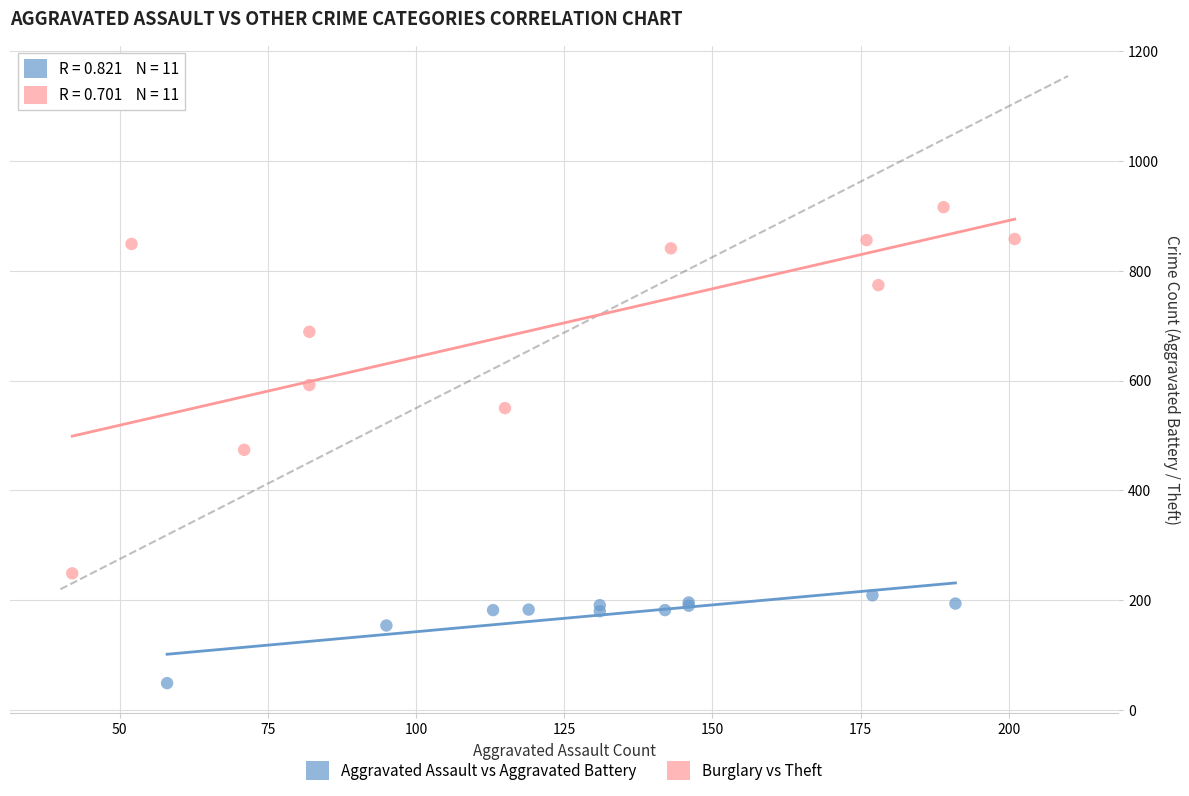

Which series reaches the maximum Y coordinate?

Burglary vs Theft